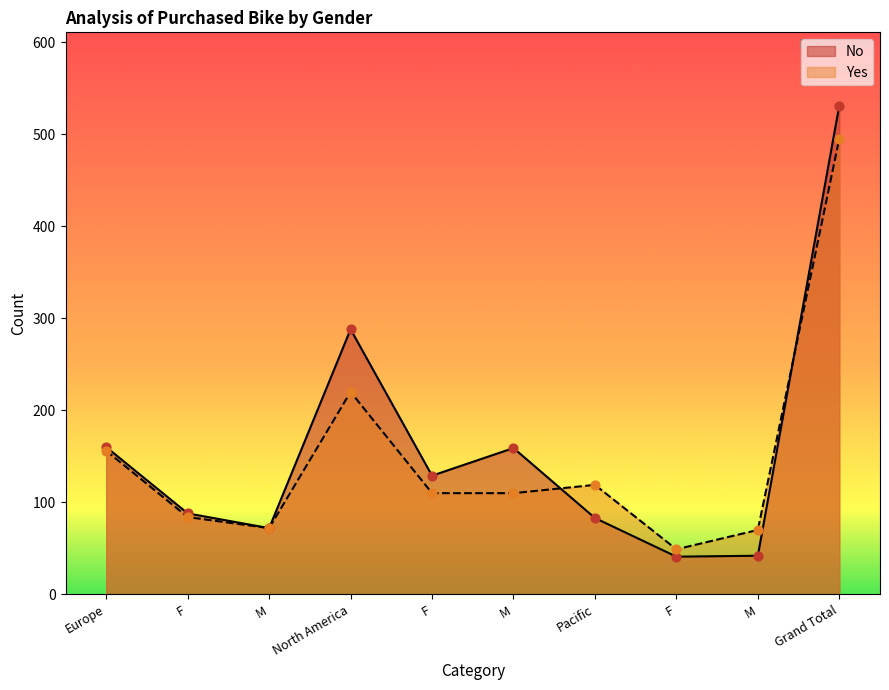

At which category is the sum across all series the highest?

Grand Total